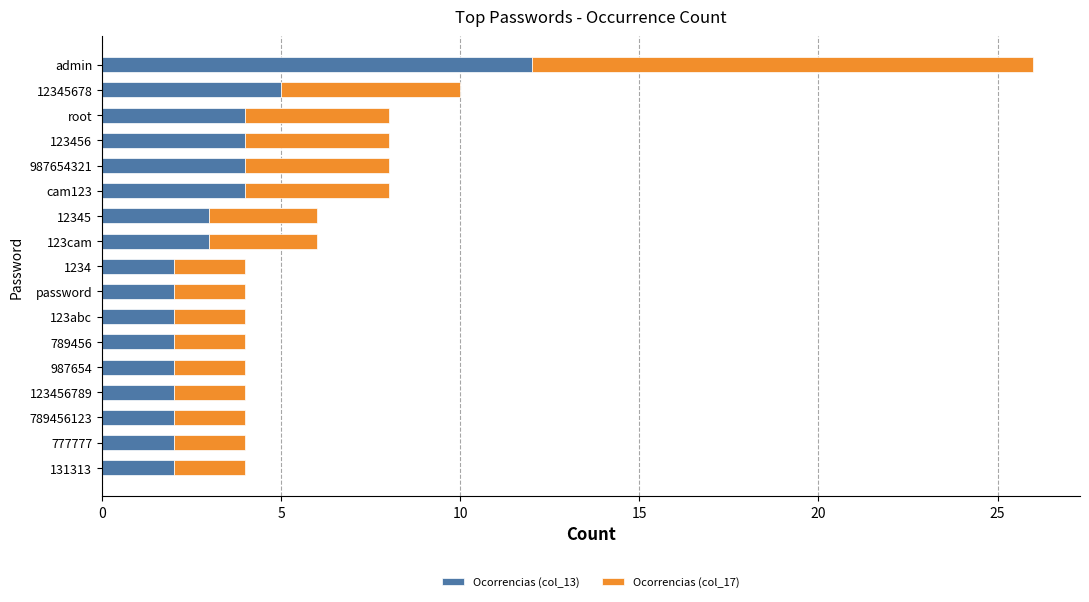

The value of Ocorrencias (col_13) at 123456789 is 2. True or false?

True